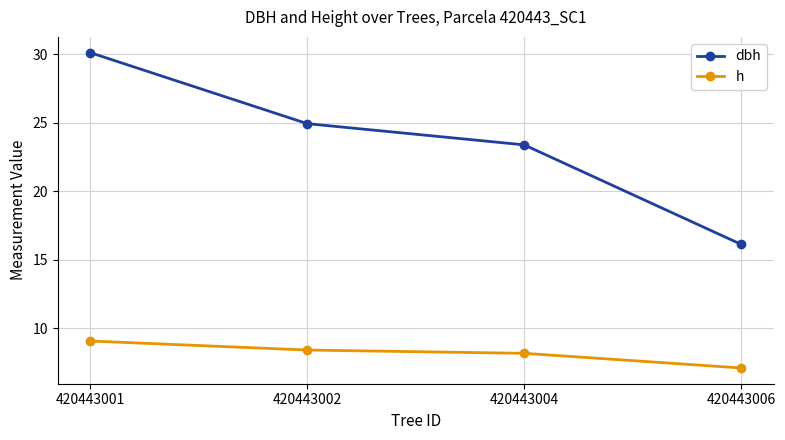

Which category has the lowest value across all series?

420443006